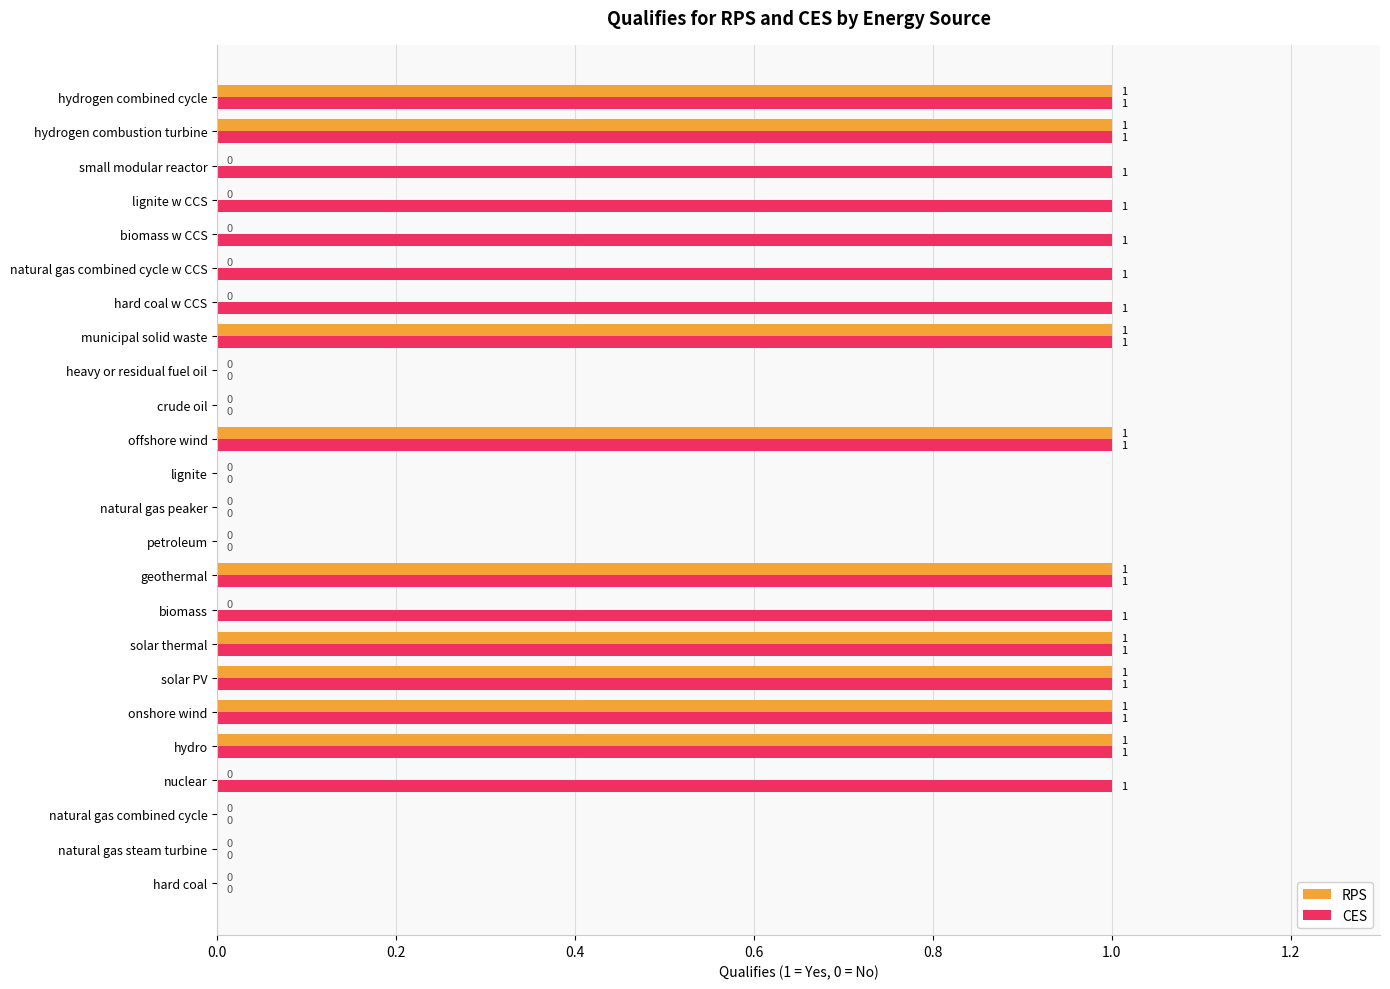

Which series has the largest total across all categories?

CES